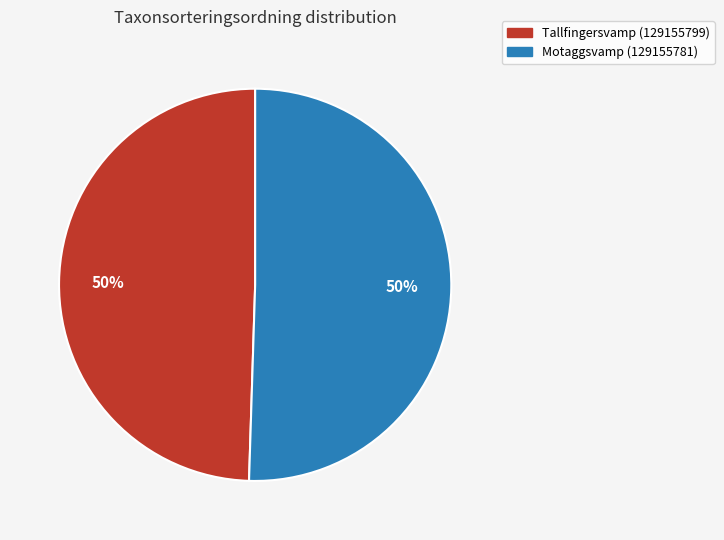

To the nearest percent, what is the average slice percentage?

50%